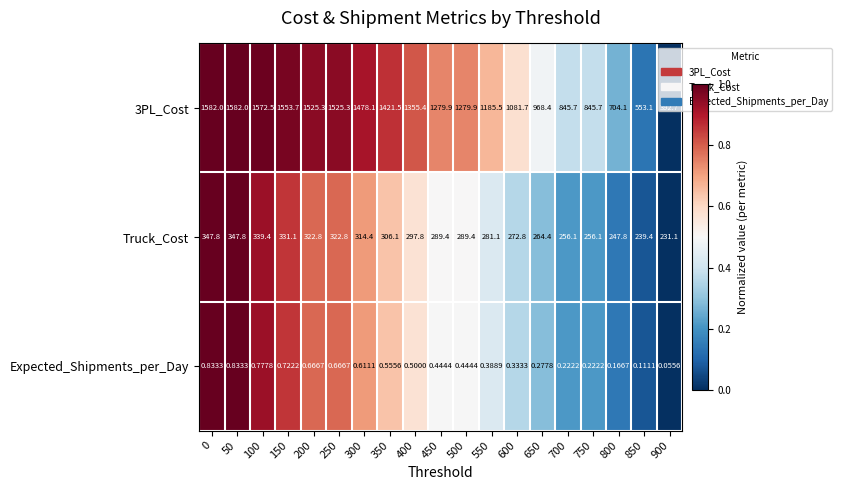

How many categories are shown in the chart?

19